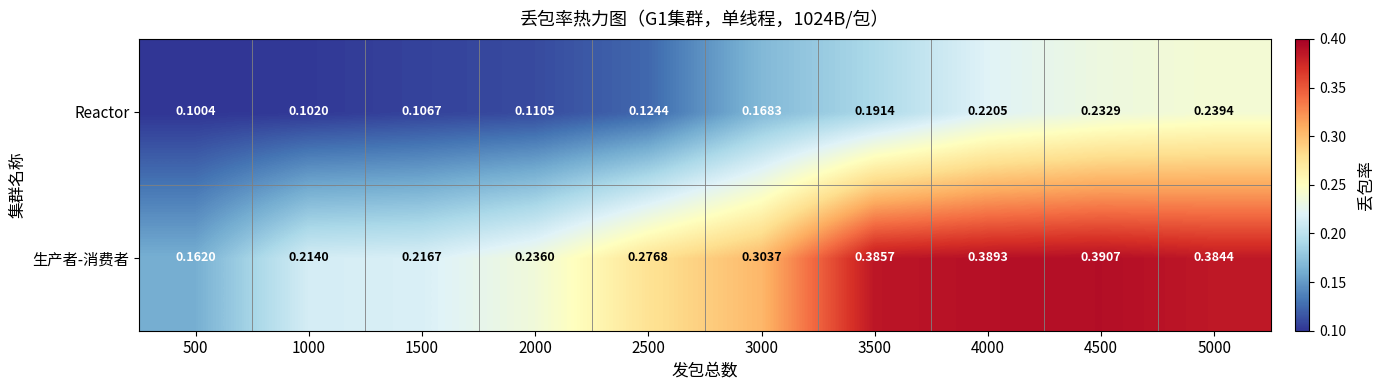

Which series has the widest spread of values?

生产者-消费者